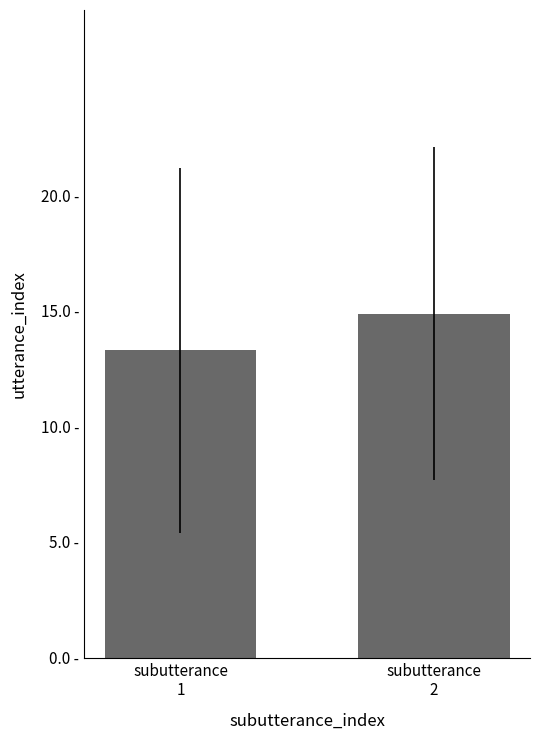

Are the bars horizontal?

No